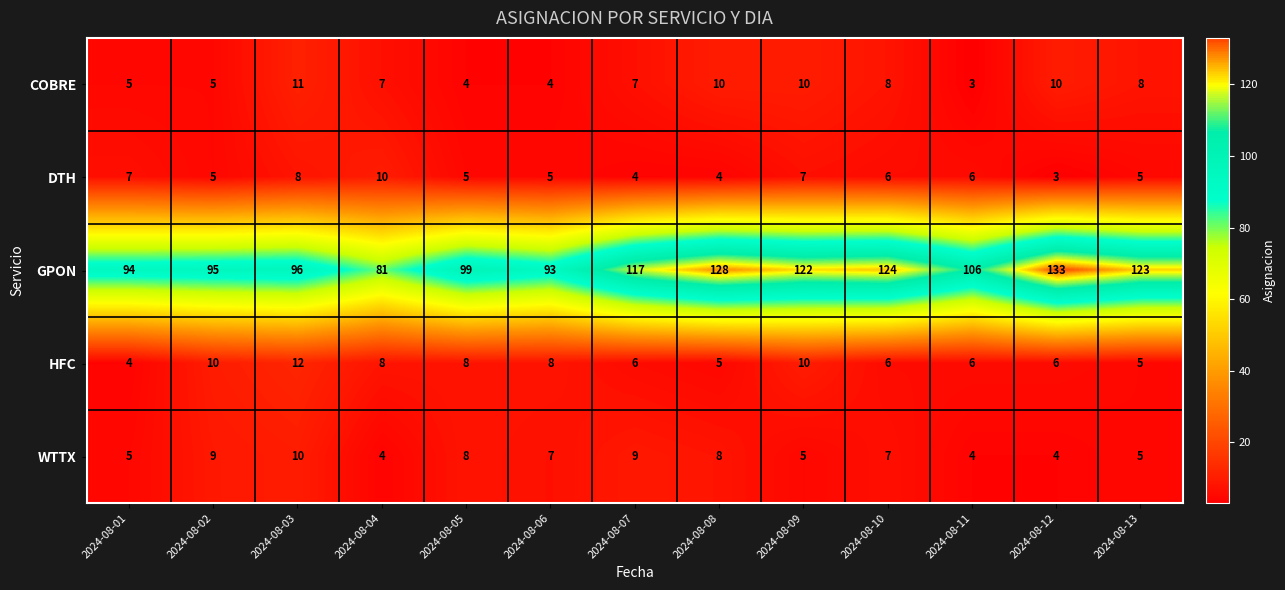

What is the maximum value shown in the chart?

133